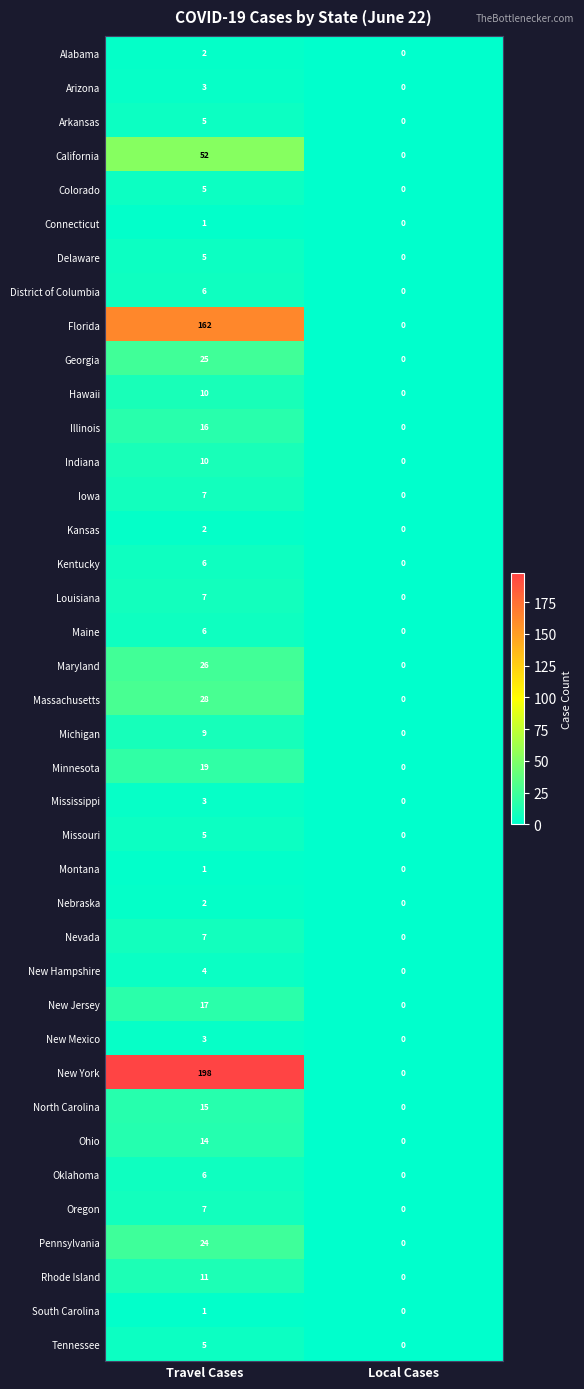

List the labels in order of Oregon value, largest first.

Travel Cases, Local Cases